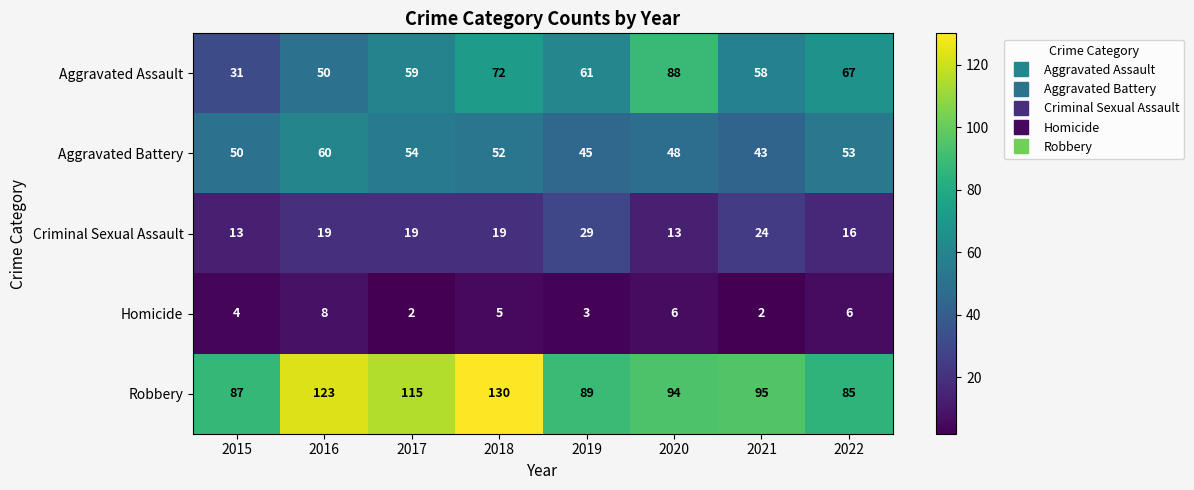

What value does the Aggravated Assault series have at 2015, to the nearest 10?

30